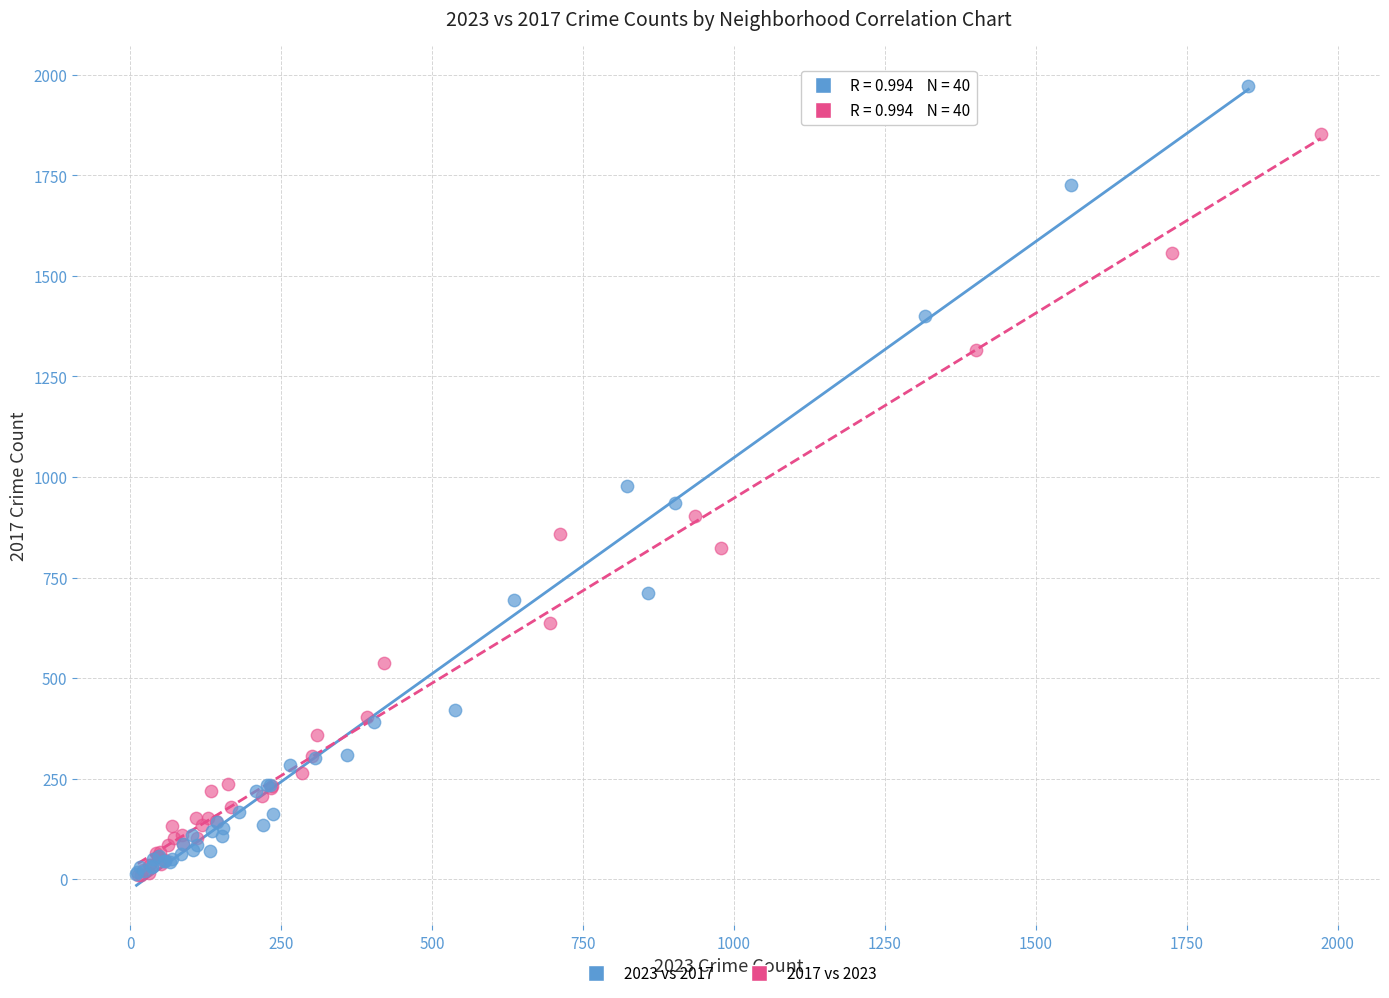

Which series has the widest spread of Y values?

2023 vs 2017